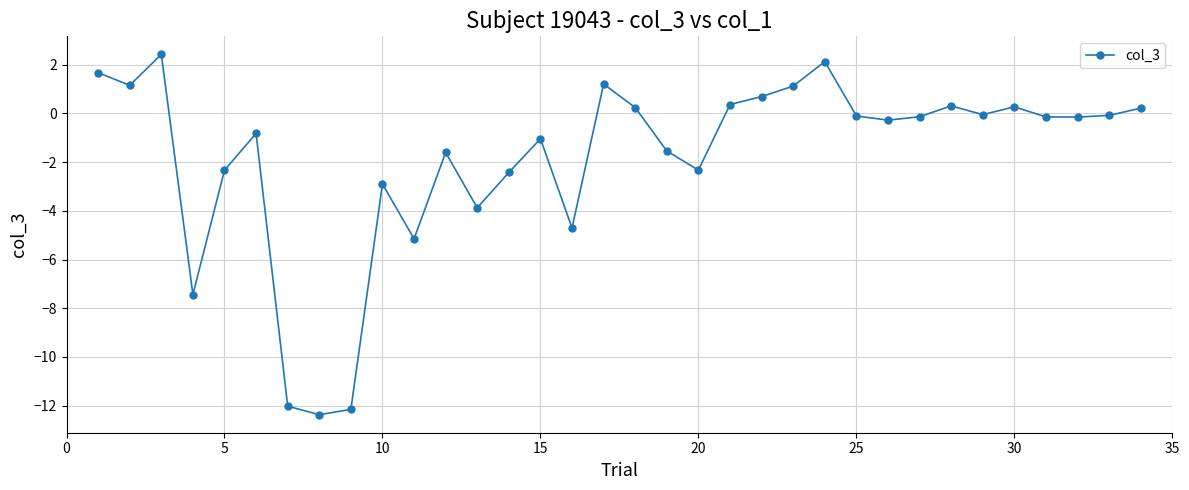

How many data points does each series have?

34